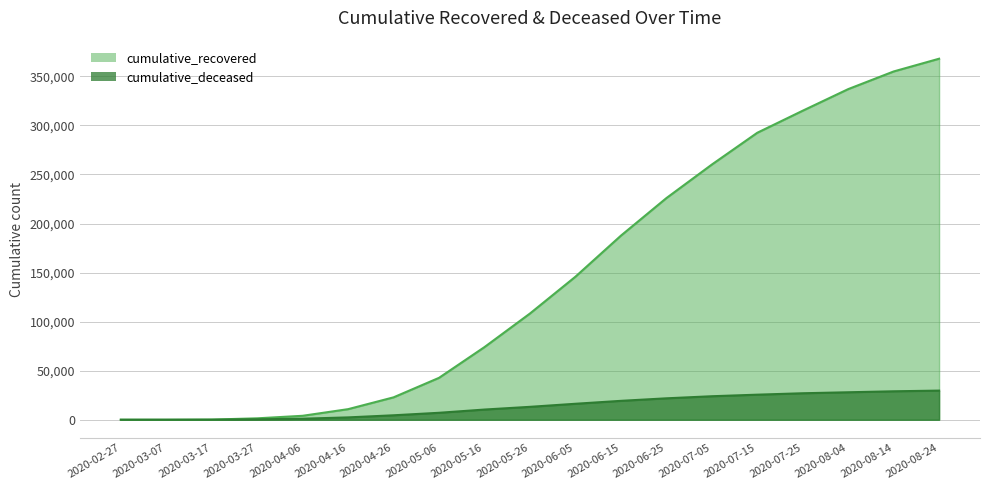

What are all the series names shown in the legend?

cumulative_recovered, cumulative_deceased